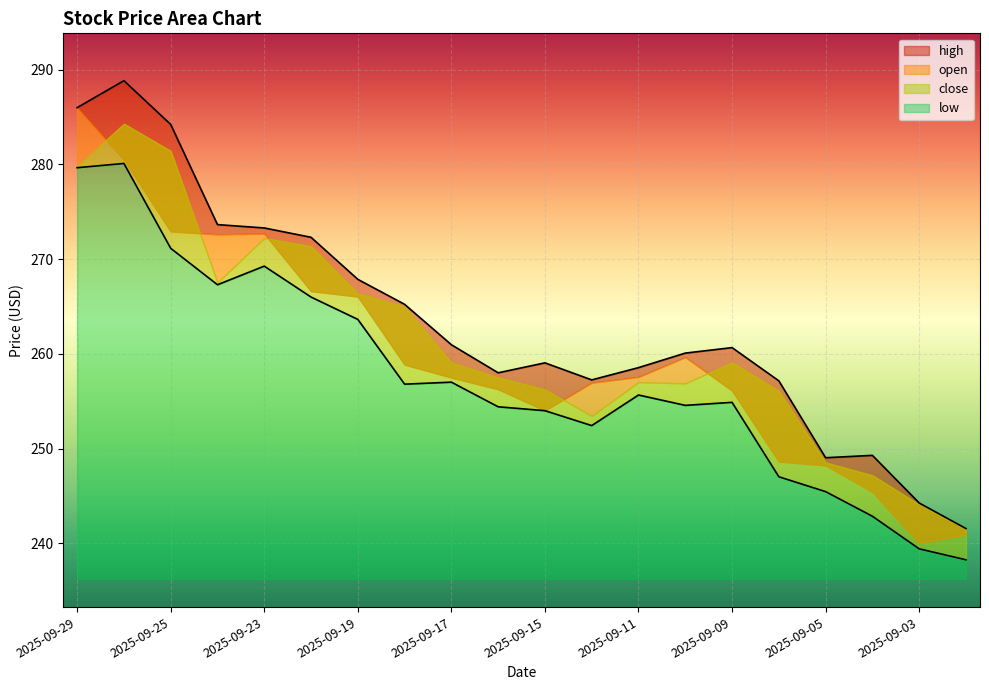

At which label does high first exceed 260?

2025-09-29